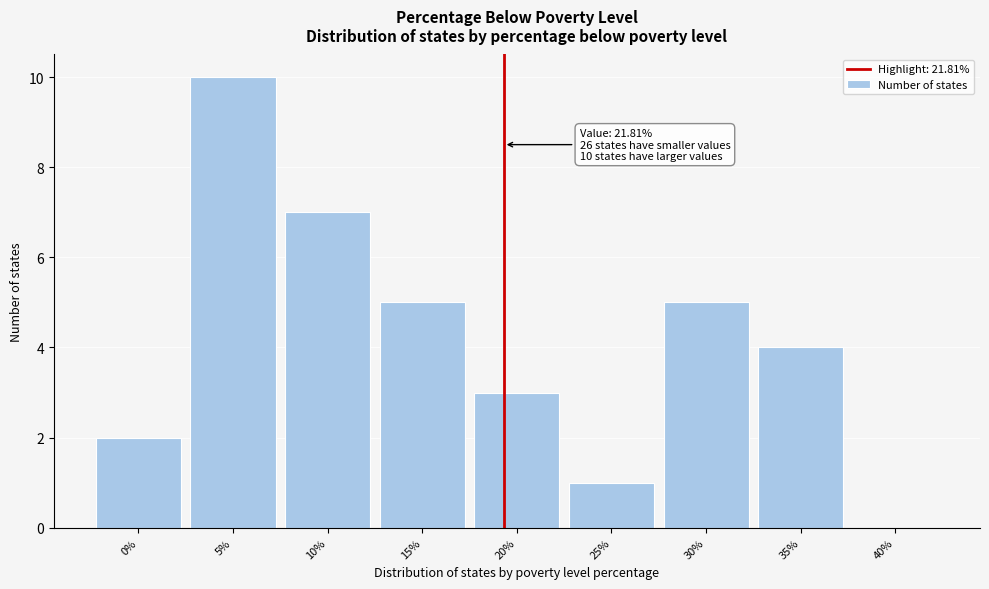

Reading left to right, list all the values displayed in this chart.

0%=2	5%=10	10%=7	15%=5	20%=3	25%=1	30%=5	35%=4	40%=0